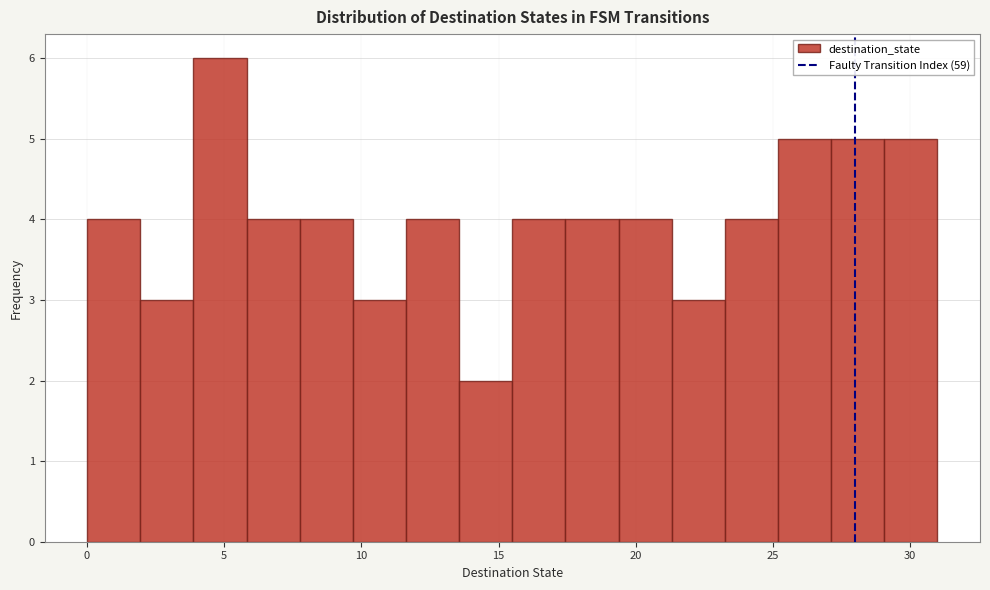

Read against the x-axis, roughly where is the centre of the tallest bar?

5.0